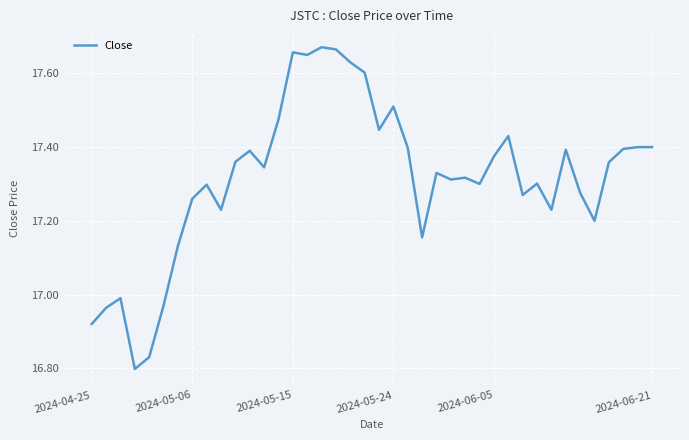

What is the difference between the maximum and minimum values?

0.9